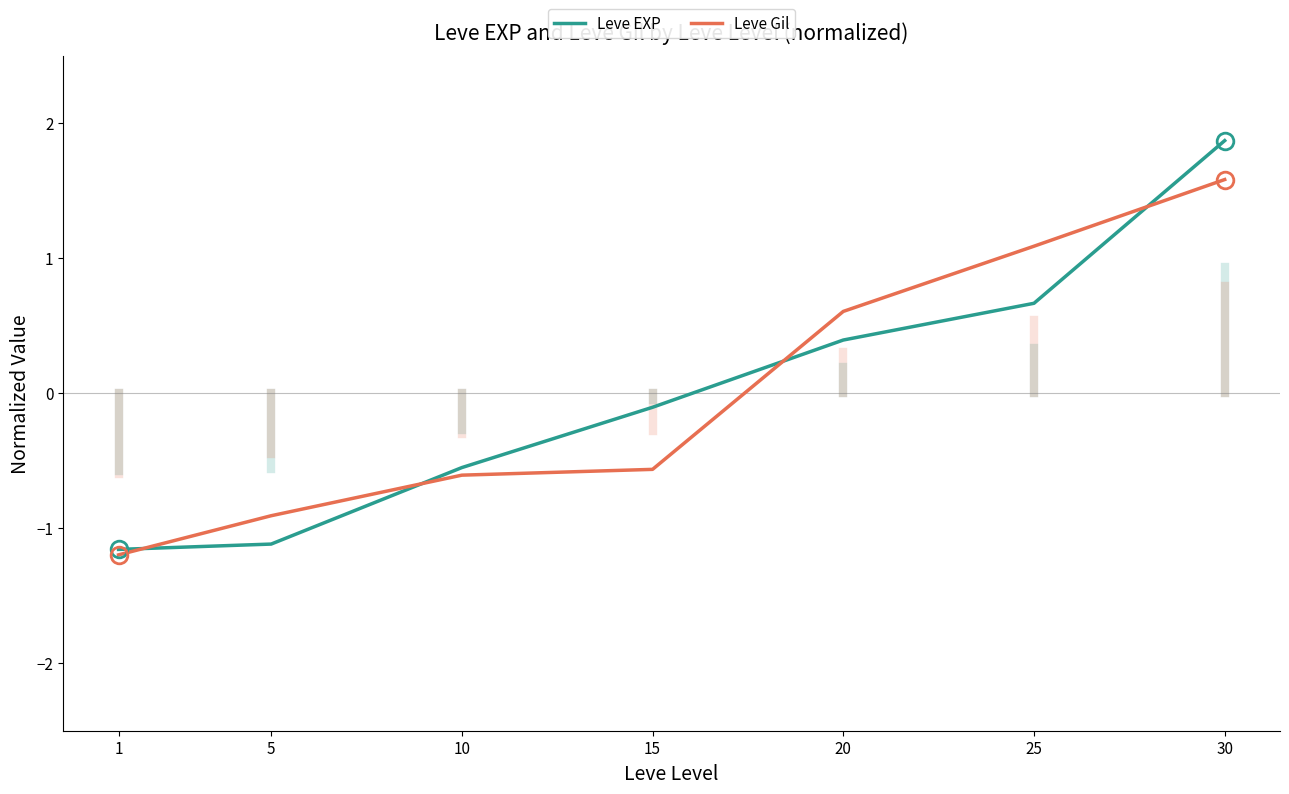

Is the value of Leve Gil at 30 greater than the value of Leve EXP at 25?

Yes